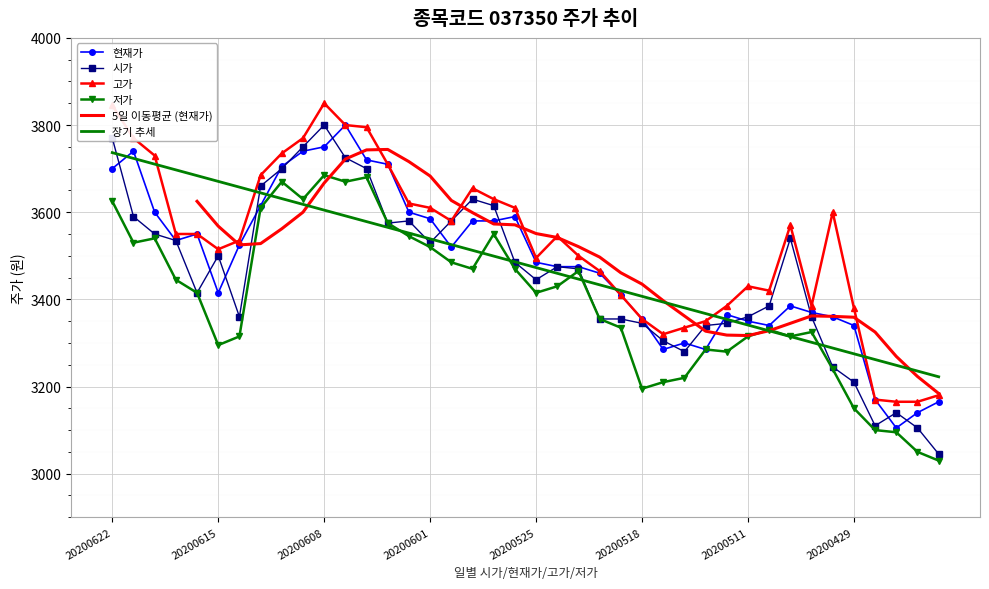

Is it true that 저가 equals 720.4 at 20200511?

False